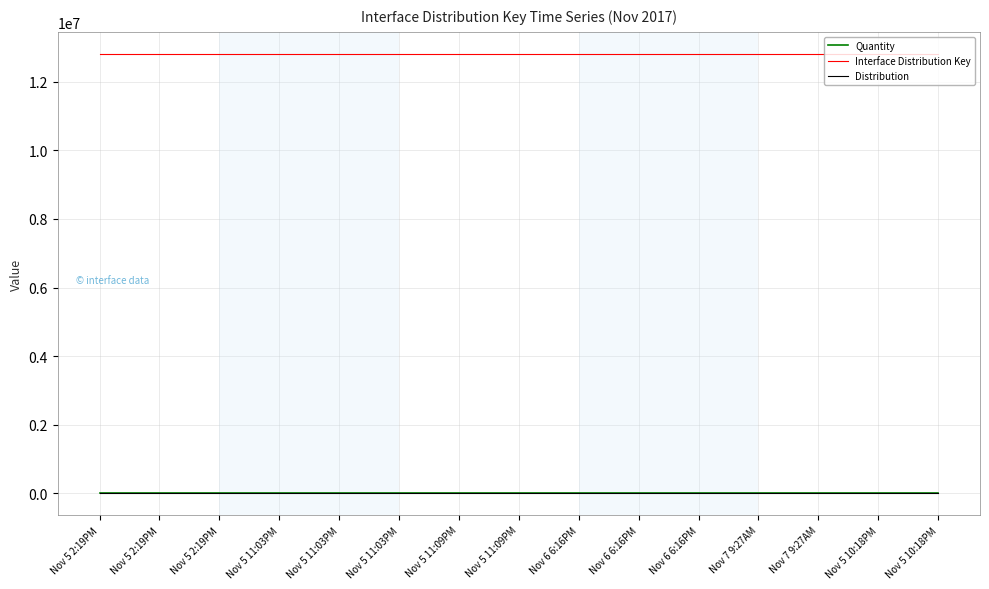

True or false: Quantity and Distribution intersect in this chart.

False